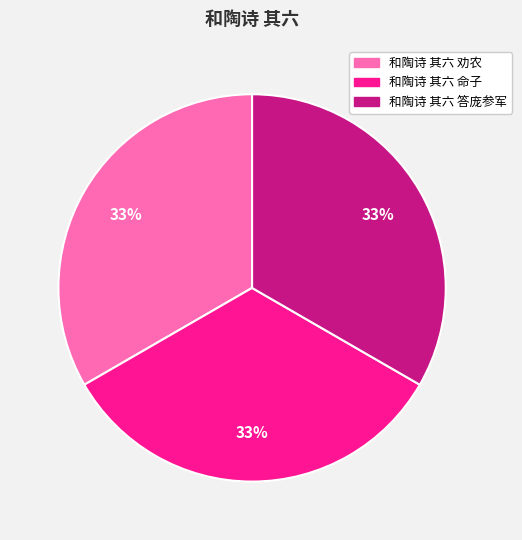

The 和陶诗 其六 命子 slice represents 33% of the pie. True or false?

True